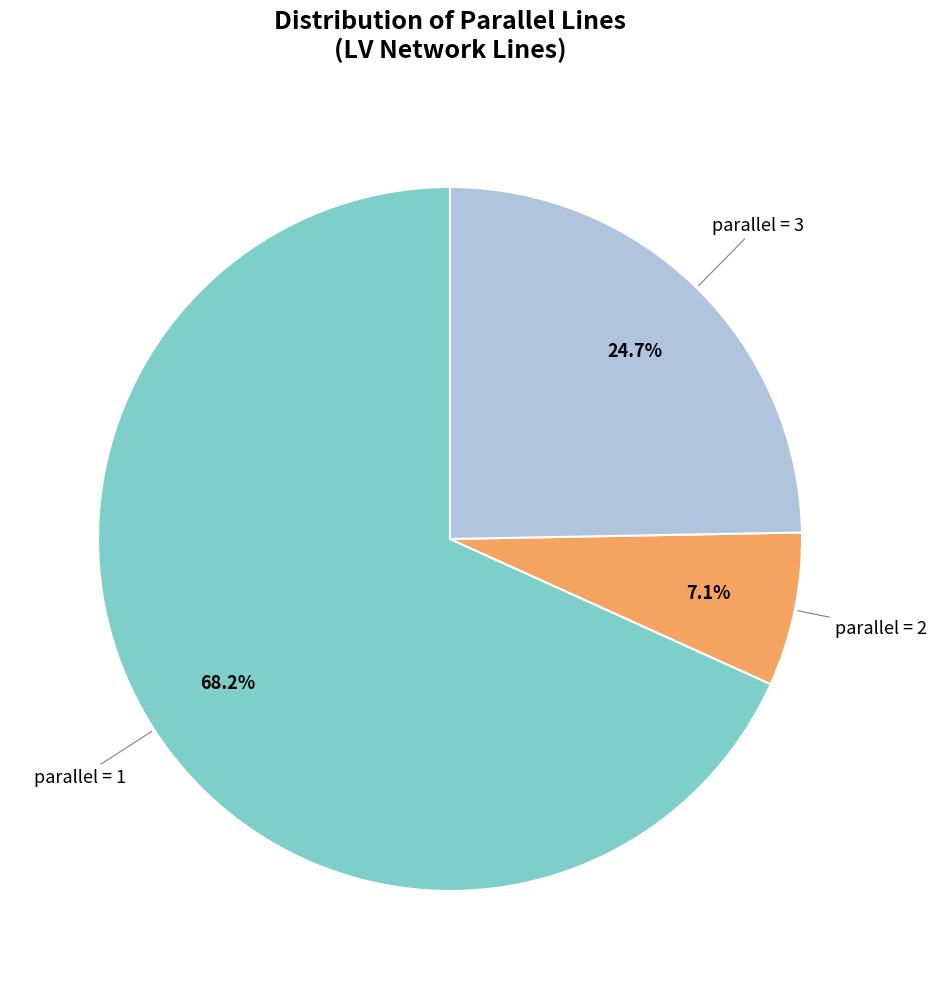

Which slice represents more than half of the pie?

parallel = 1